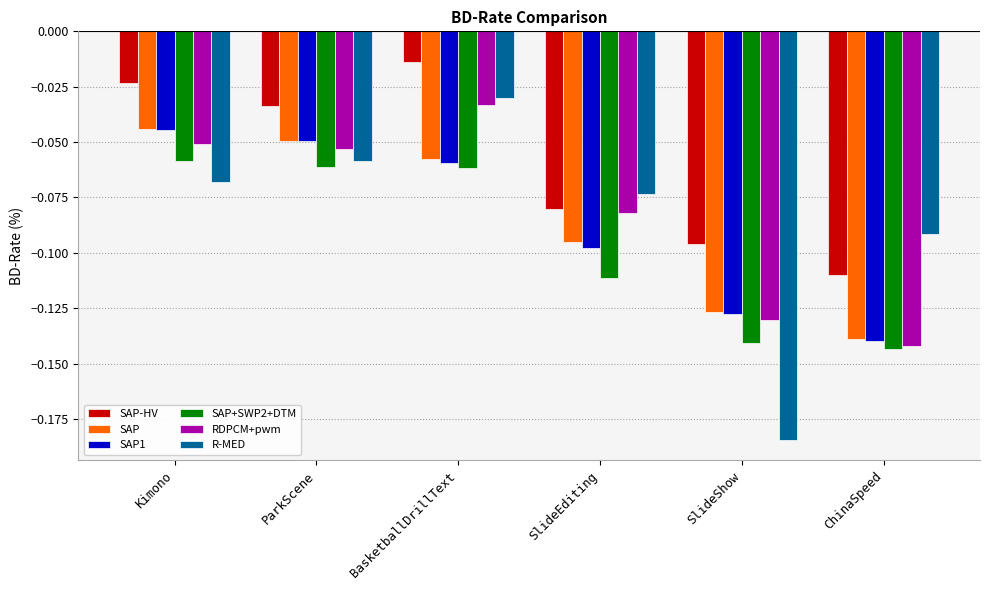

At which label does SAP-HV reach its peak?

BasketballDrillText